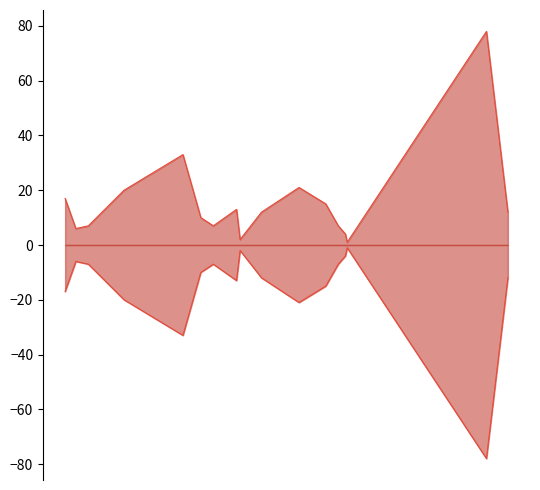

Which category has the highest value across all series?

2017-05-10